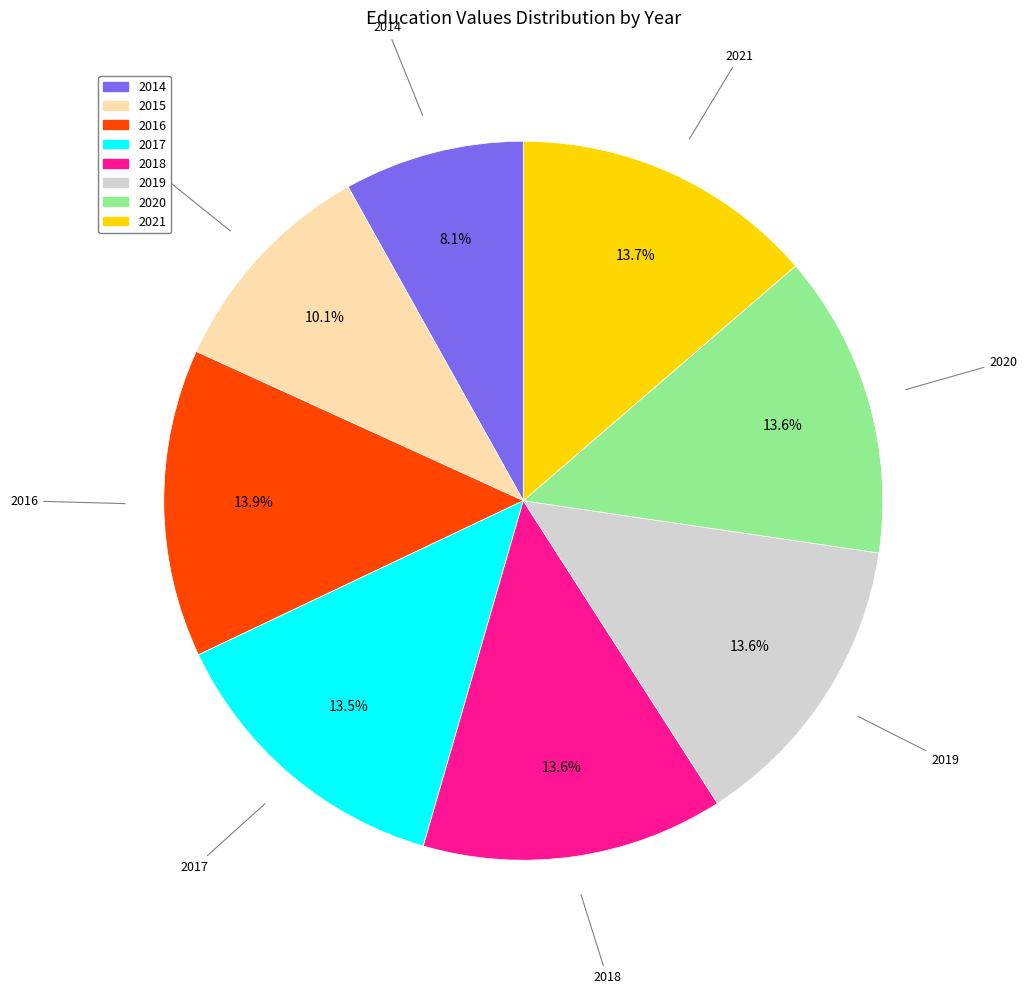

Count the number of slices in the pie.

8